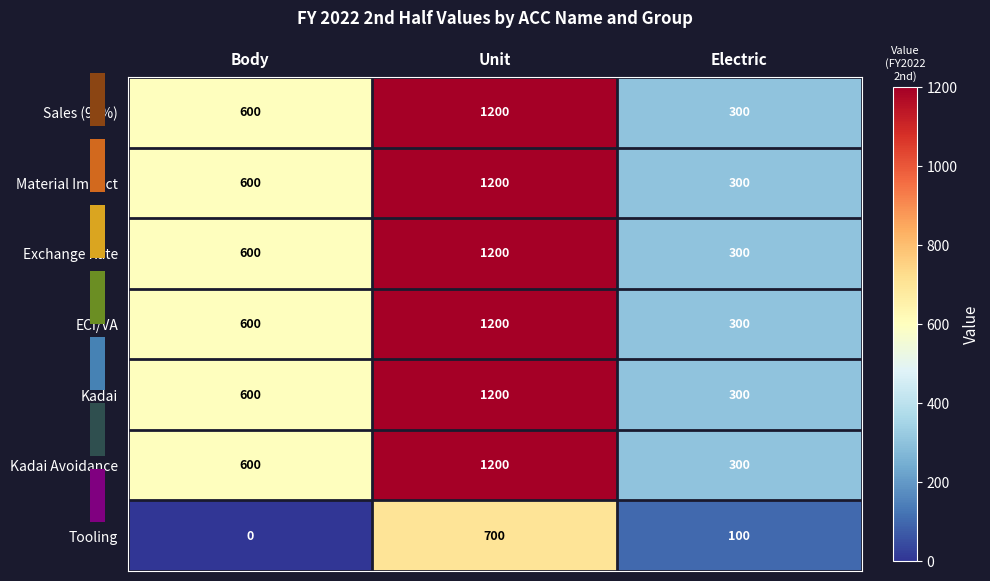

List the labels in order of Tooling value, largest first.

Unit, Electric, Body